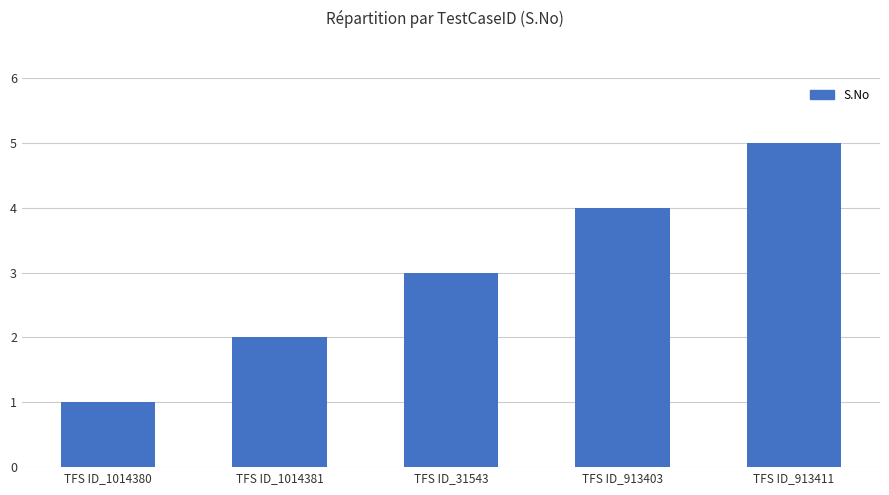

How many distinct data groups are displayed?

1